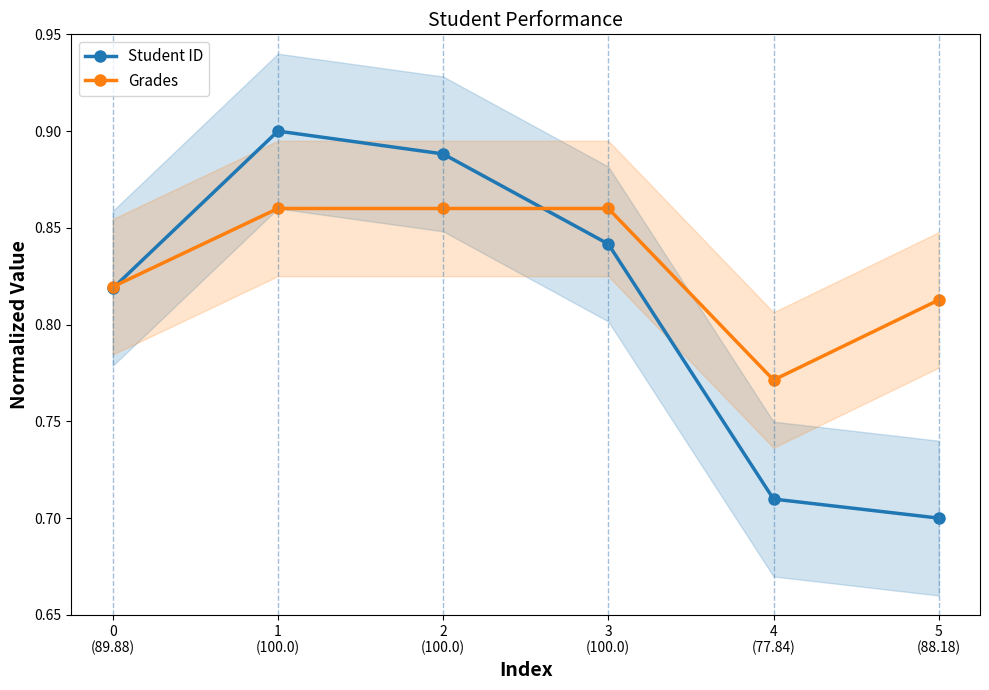

Reading left to right, transcribe all the data shown in this chart.

Student ID: 0
(89.88)=0.8	1
(100.0)=0.9	2
(100.0)=0.9	3
(100.0)=0.8	4
(77.84)=0.7	5
(88.18)=0.7
Grades: 0
(89.88)=0.8	1
(100.0)=0.9	2
(100.0)=0.9	3
(100.0)=0.9	4
(77.84)=0.8	5
(88.18)=0.8